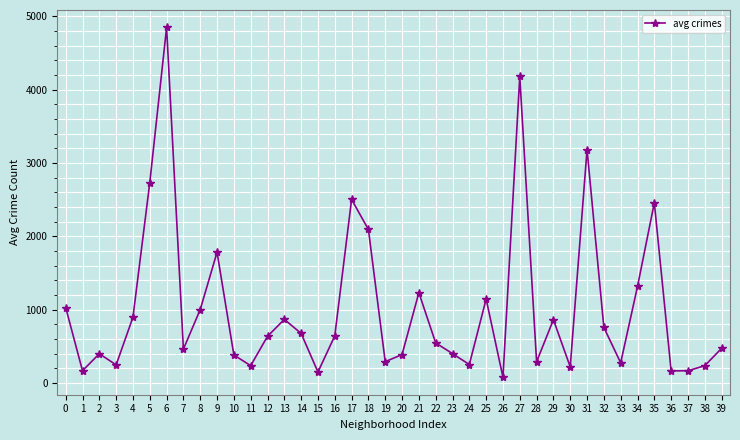

Count the number of data series in this chart.

1